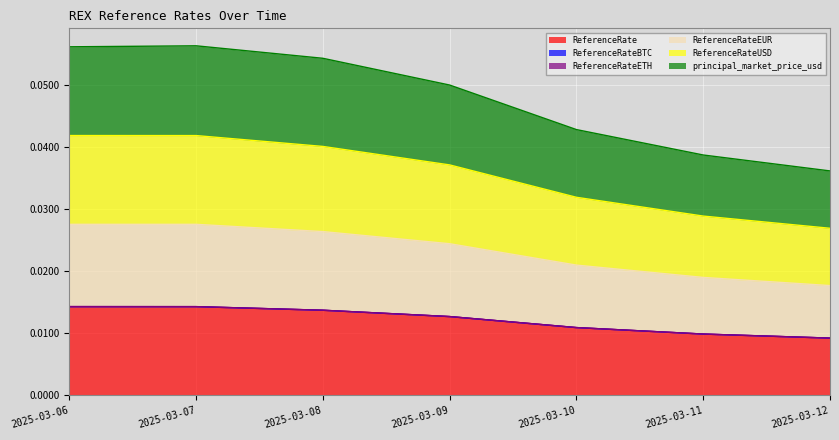

Is the value of ReferenceRateETH at 2025-03-09 greater than the value of ReferenceRateBTC at 2025-03-07?

No